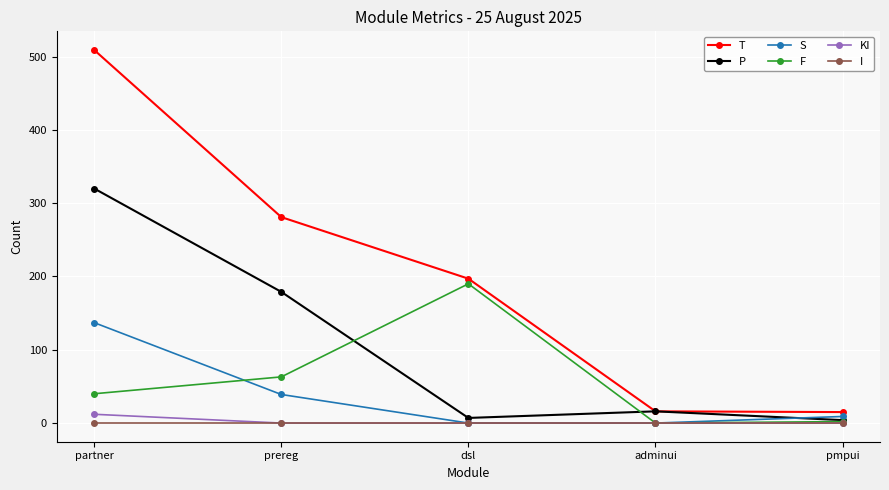

True or false: T and I cross at least once.

False